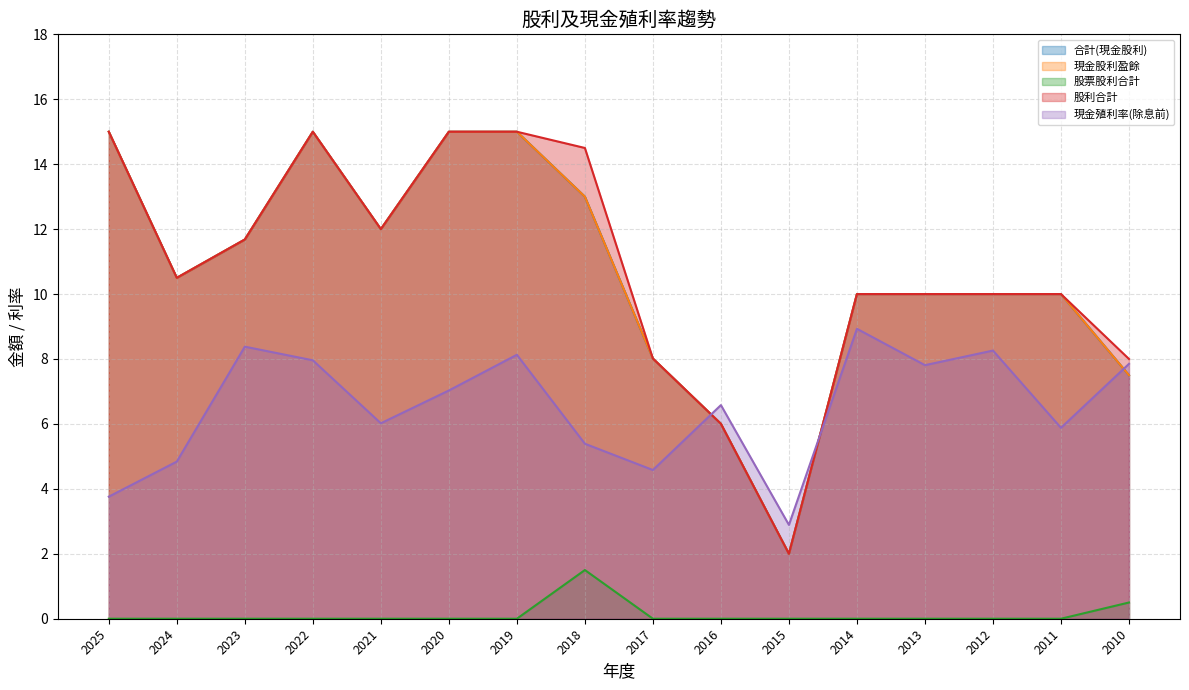

What is the value of the 現金股利盈餘 point at the 3rd from the left?

11.7